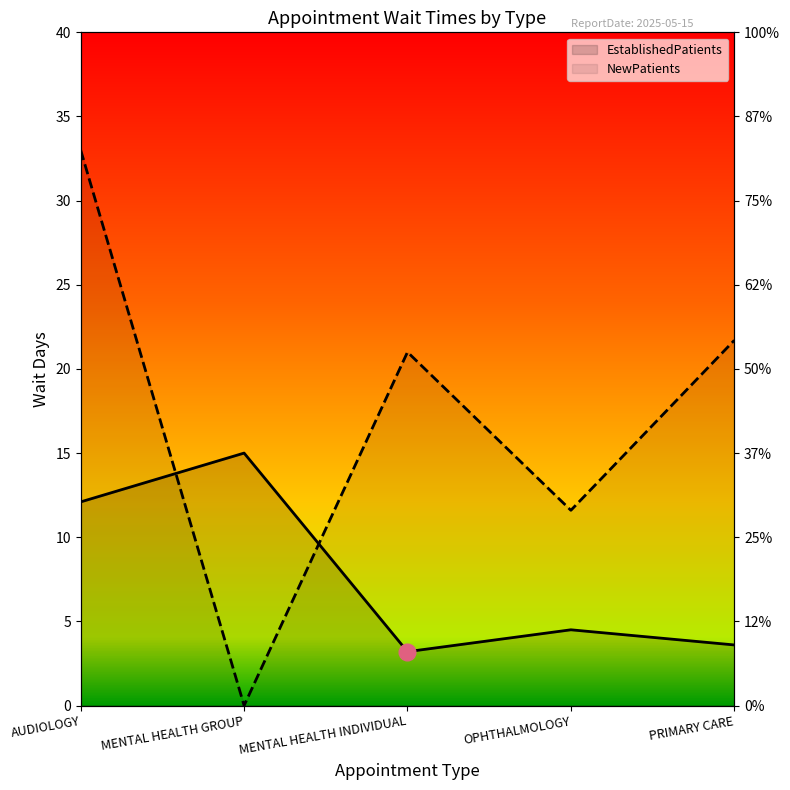

The NewPatients series shows 21.7 at PRIMARY CARE. True or false?

True